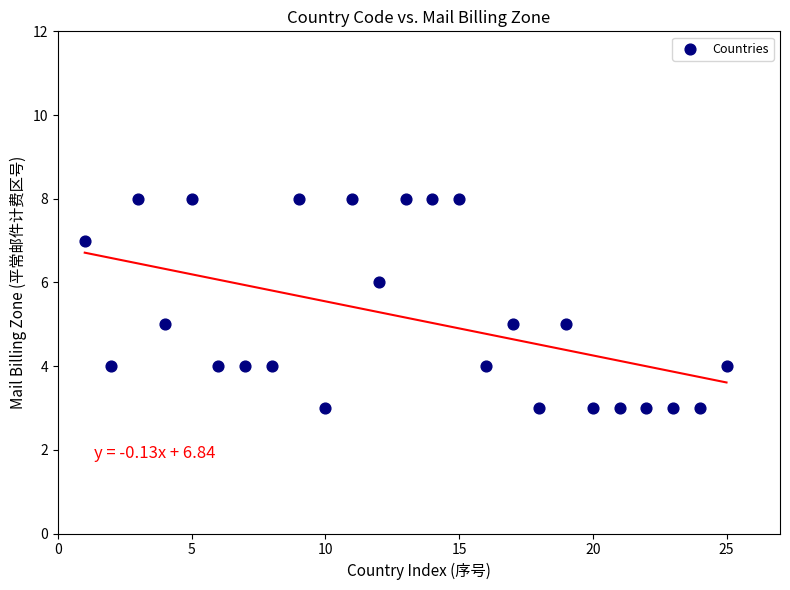

What is the range of Y values (max minus min)?

5